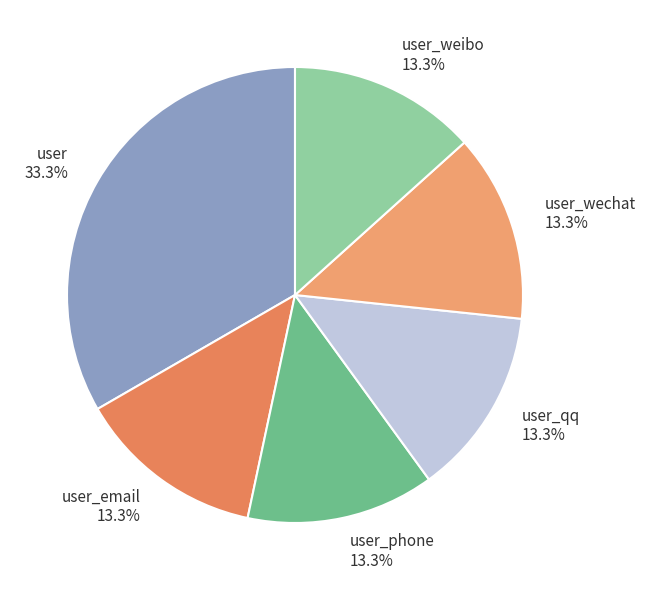

To the nearest percent, what portion does user_phone represent?

13%